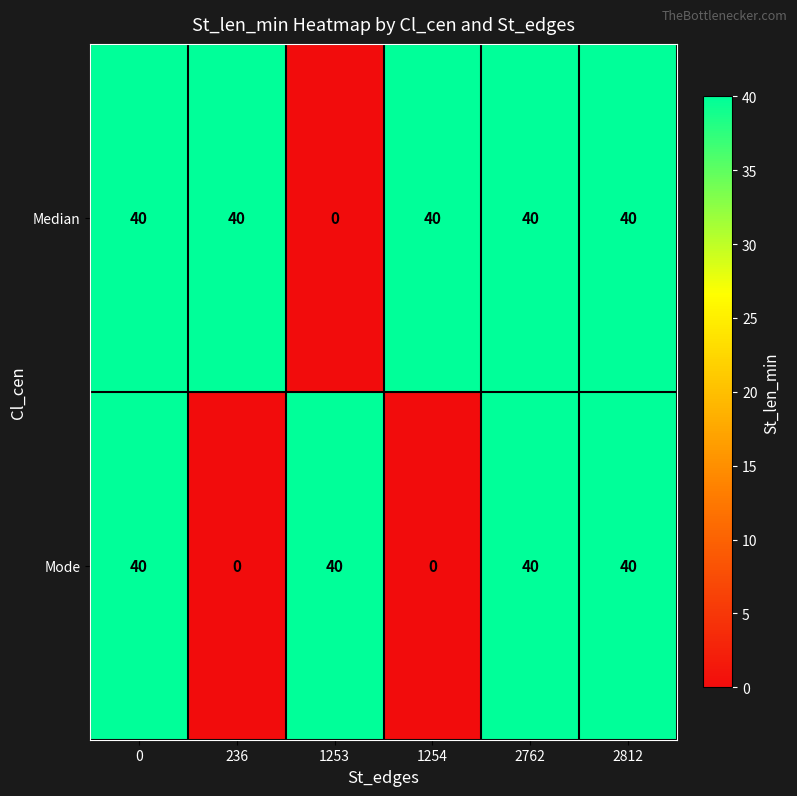

True or false: Mode has a value of 26 at 236.

False